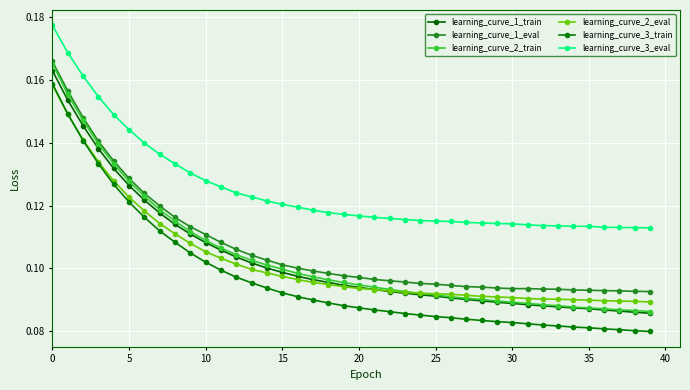

What is the lowest value of the learning_curve_1_train series?

0.1